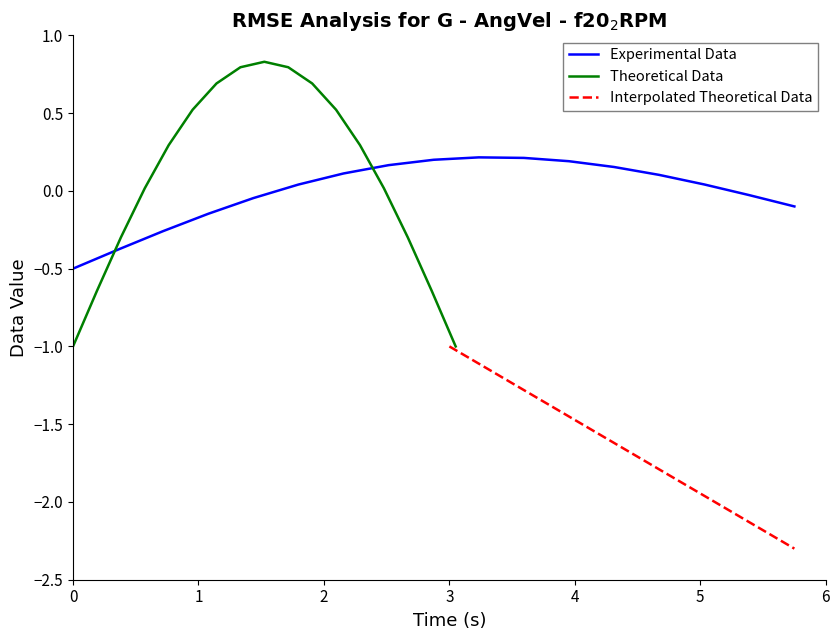

What is the maximum value for Theoretical Data?

0.8